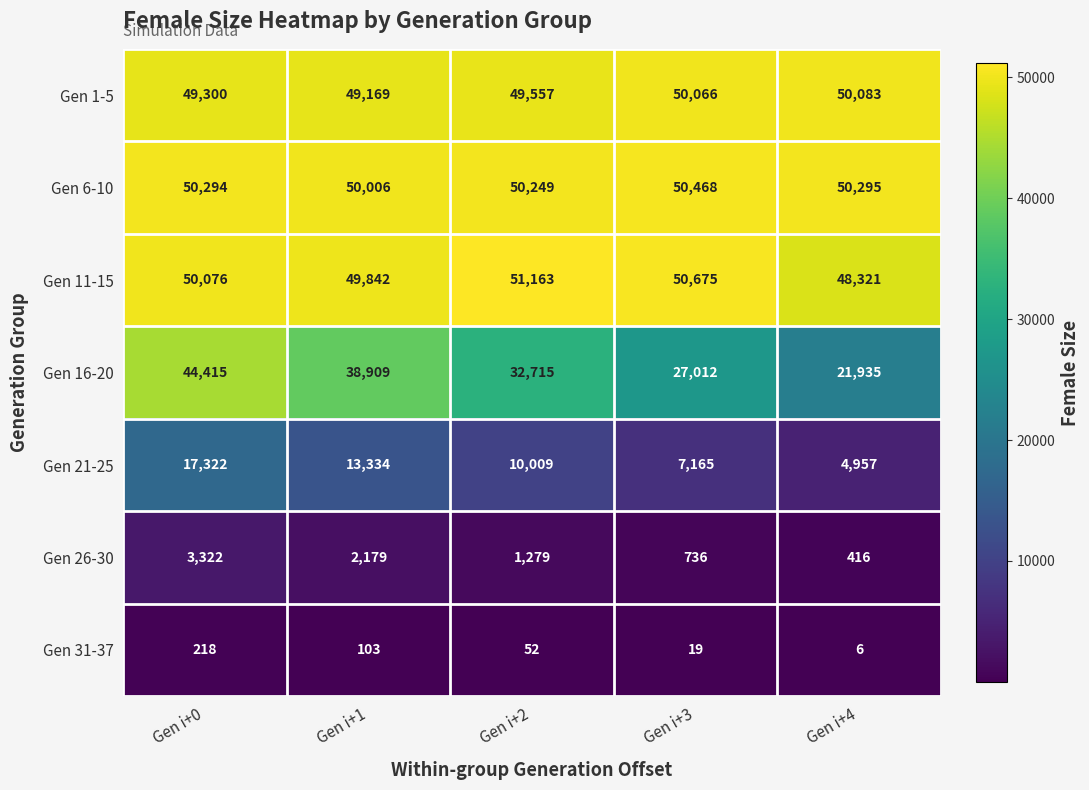

The value of Gen 31-37 at Gen i+3 is 27. True or false?

False